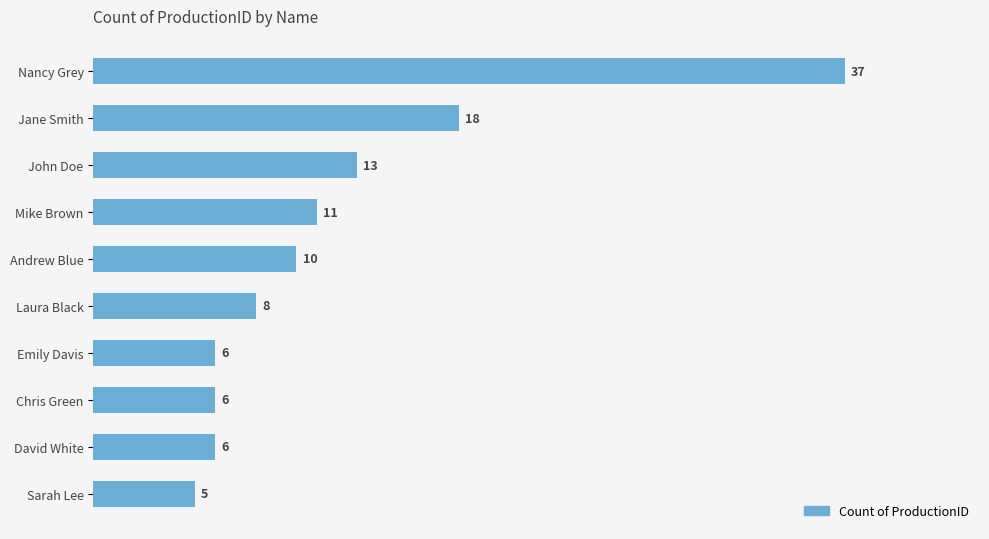

Is it true that the value at John Doe is 13?

True